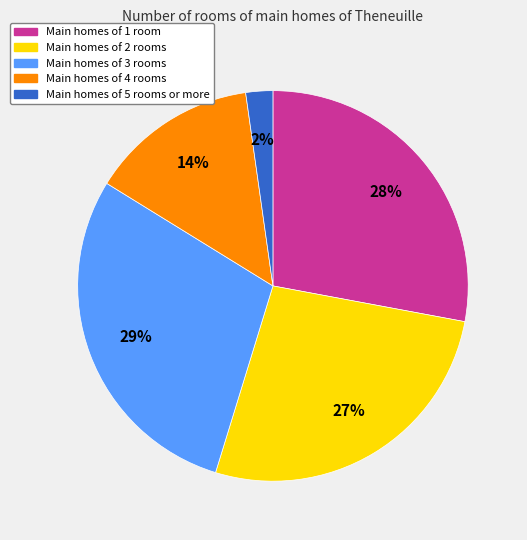

To the nearest percent, what is the difference between the Main homes of 1 room and Main homes of 3 rooms slice percentages?

1%